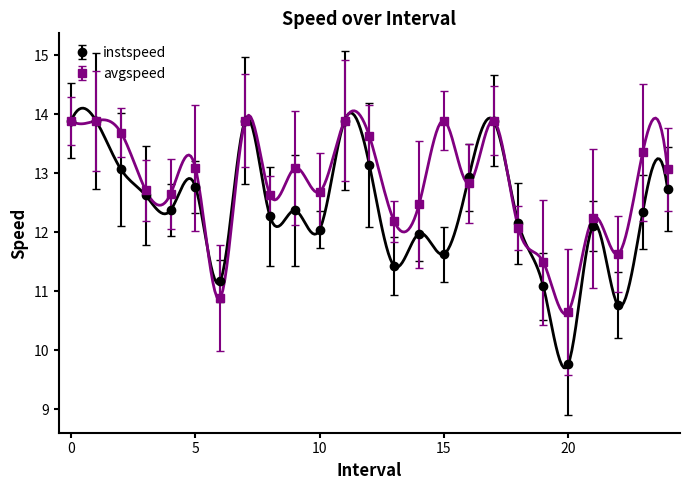

Which has a higher value, 3.0 or 6.0?

3.0